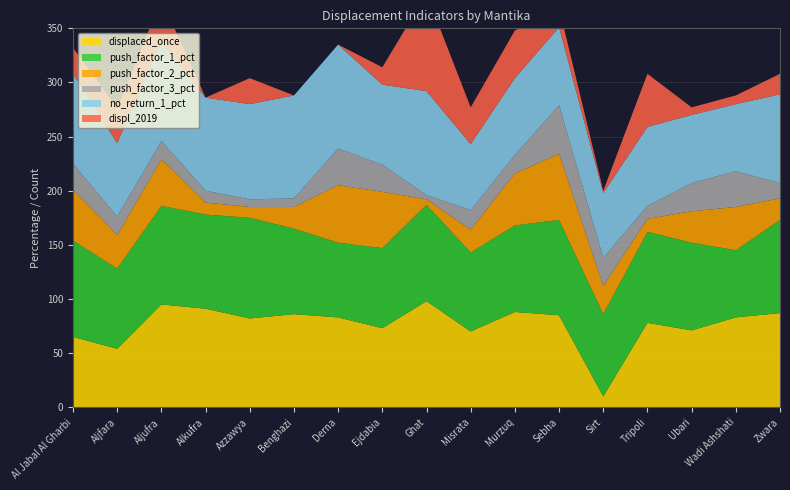

Reading right to left, extract all data points from this chart.

displaced_once: 87	83	71	78	10	85	88	70	98	73	83	86	82	91	95	54	65
push_factor_1_pct: 86	62	81	84	76	88	80	73	89	74	69	79	93	87	91	74	89
push_factor_2_pct: 20	40	29	12	26	61	48	21	5	52	53	20	10	11	43	31	47
push_factor_3_pct: 14	33	26	12	26	45	17	18	4	25	34	8	7	11	17	17	24
no_return_1_pct: 82	62	63	73	60	72	71	61	96	74	96	95	88	86	91	68	83
displ_2019: 19	8	7	49	2	18	44	34	90	16	0	0	24	0	40	32	24